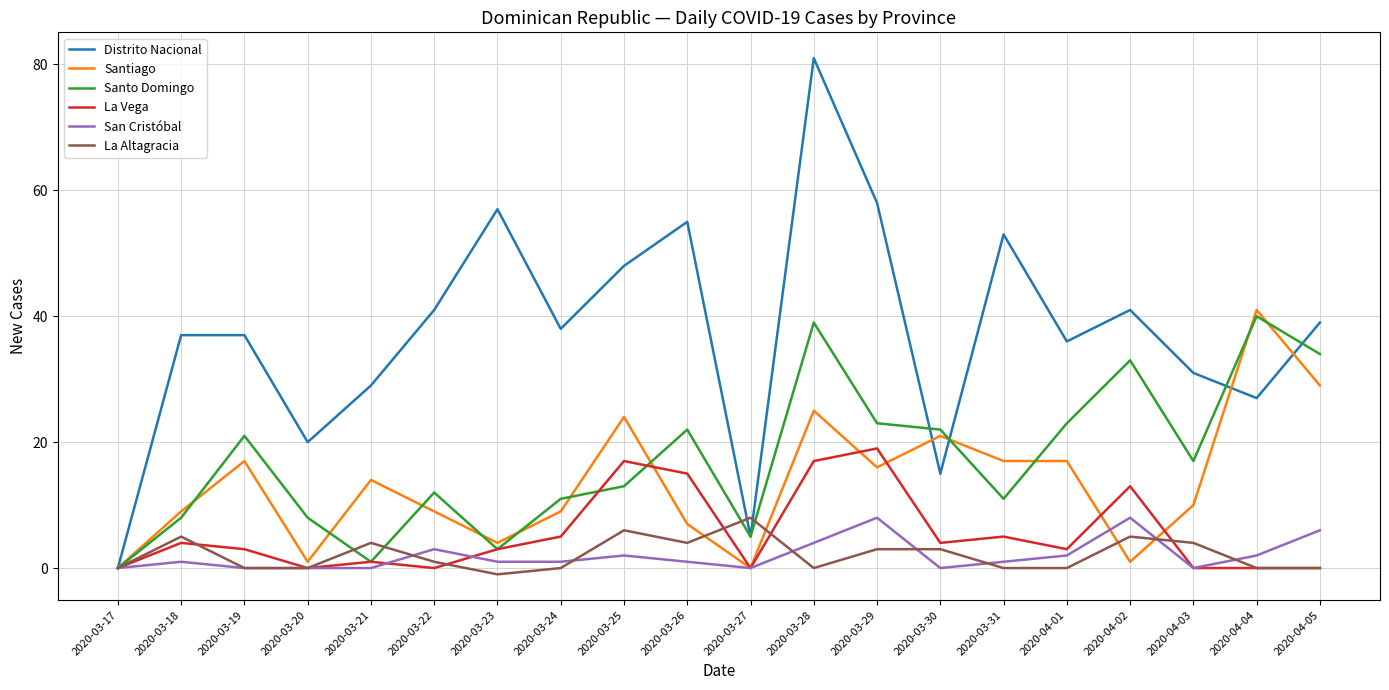

Is it true that Santo Domingo equals 3 at 2020-03-23?

True